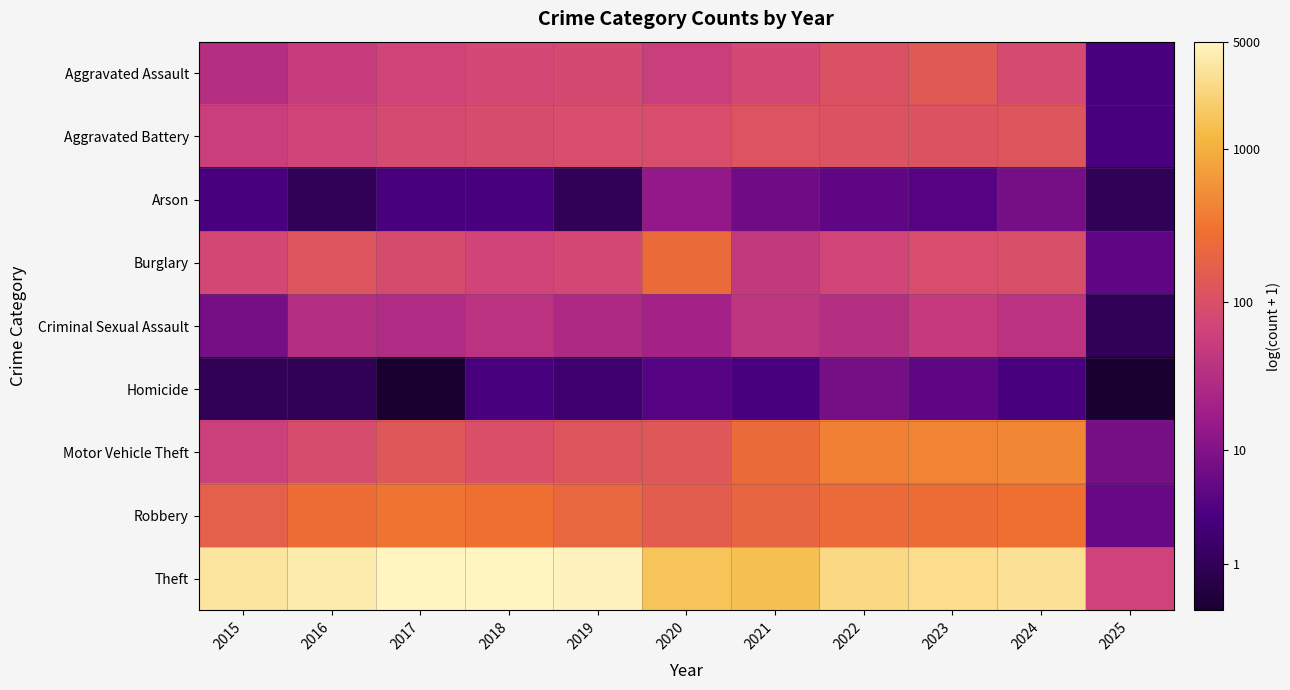

At how many categories does at least one series exceed 5?

10